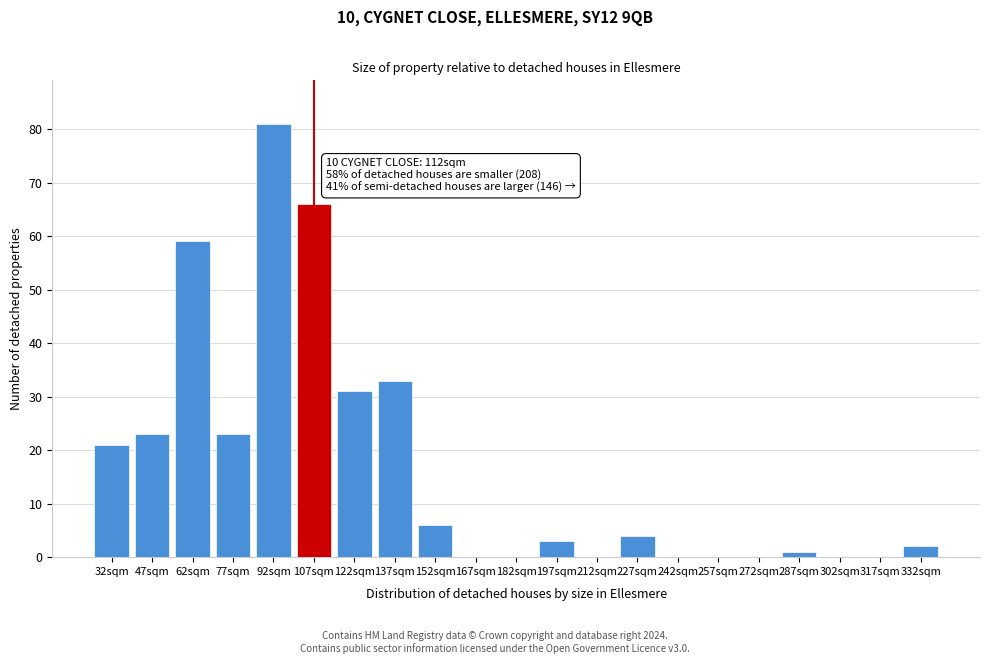

Reading left to right, list all the values displayed in this chart.

32sqm=21	47sqm=23	62sqm=59	77sqm=23	92sqm=81	107sqm=66	122sqm=31	137sqm=33	152sqm=6	167sqm=0	182sqm=0	197sqm=3	212sqm=0	227sqm=4	242sqm=0	257sqm=0	272sqm=0	287sqm=1	302sqm=0	317sqm=0	332sqm=2